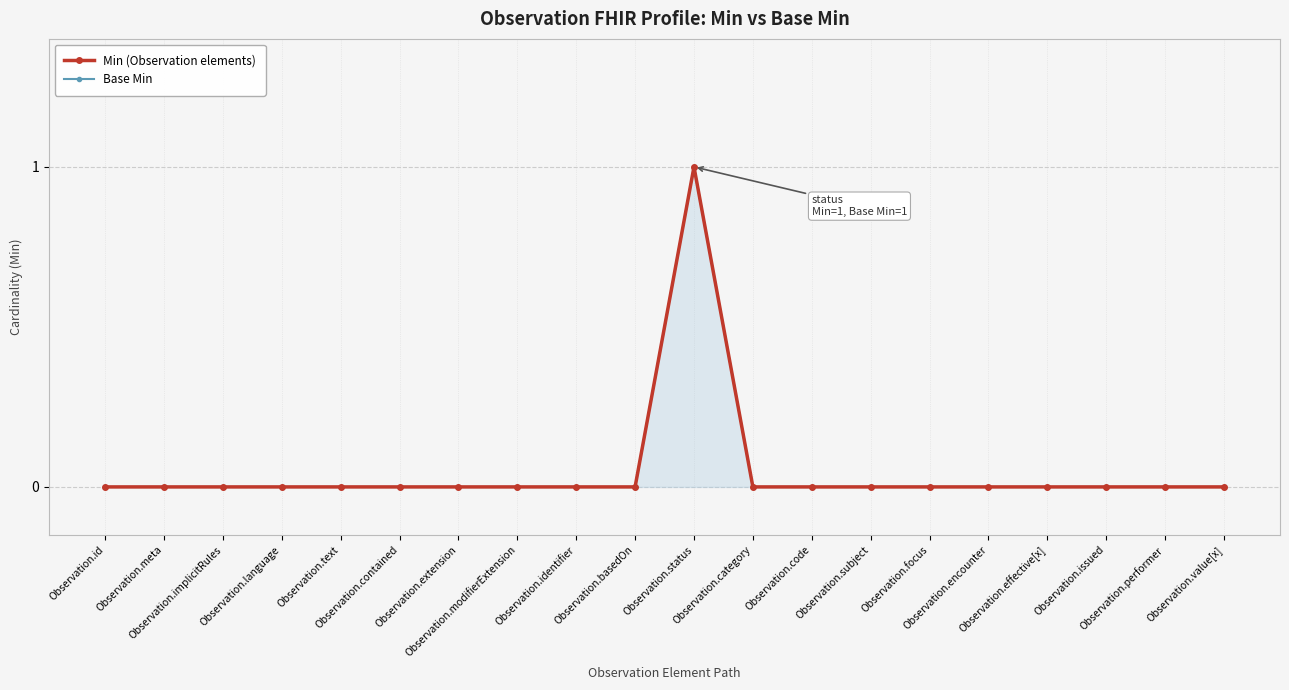

Rank the series by their maximum value, from highest to lowest.

Min (Observation elements), Base Min